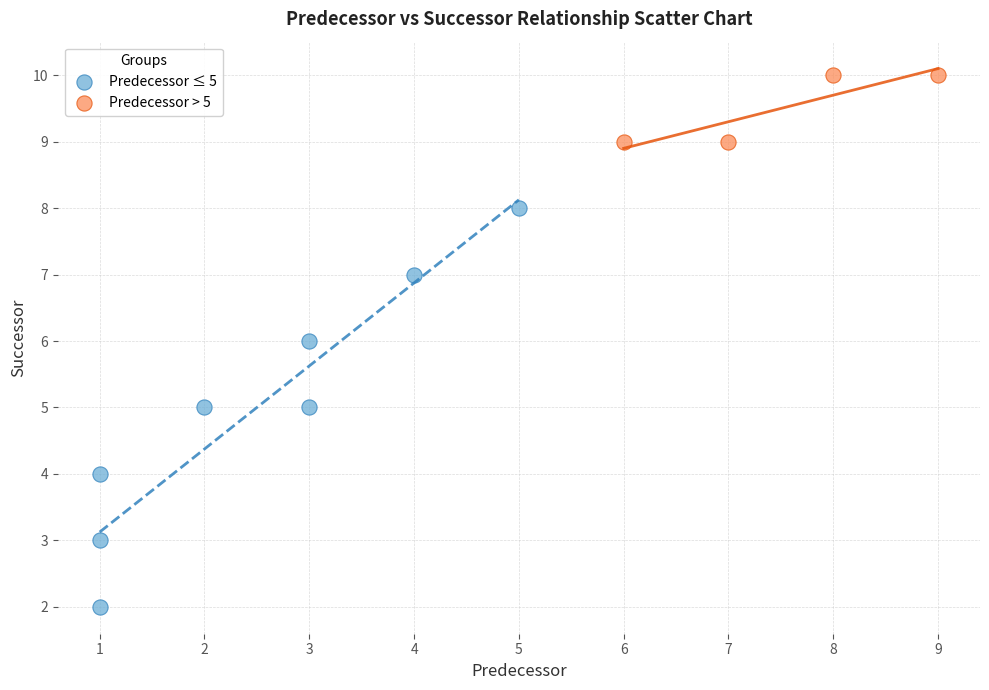

Which series reaches the minimum Y coordinate?

Predecessor ≤ 5